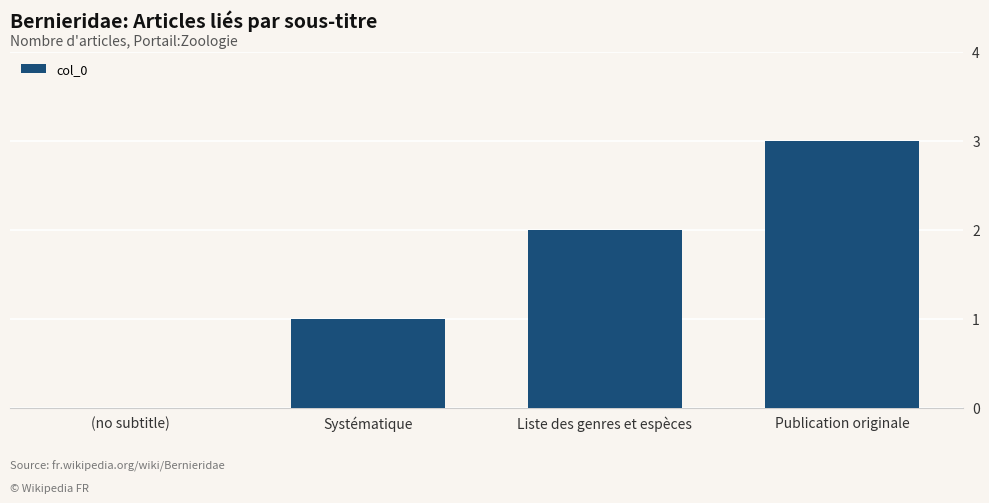

How many distinct data groups are displayed?

1